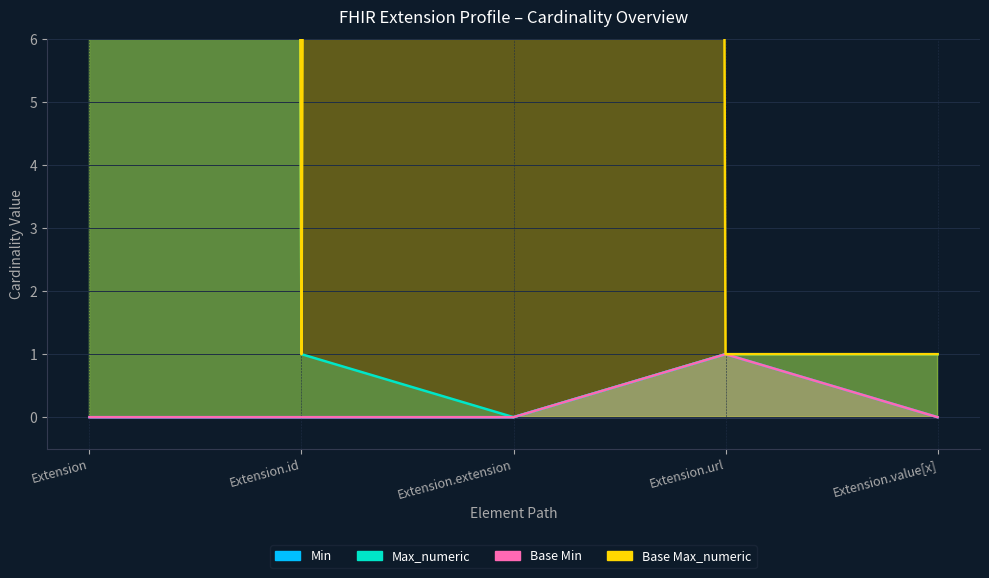

What is the maximum value for Base Max_numeric?

999